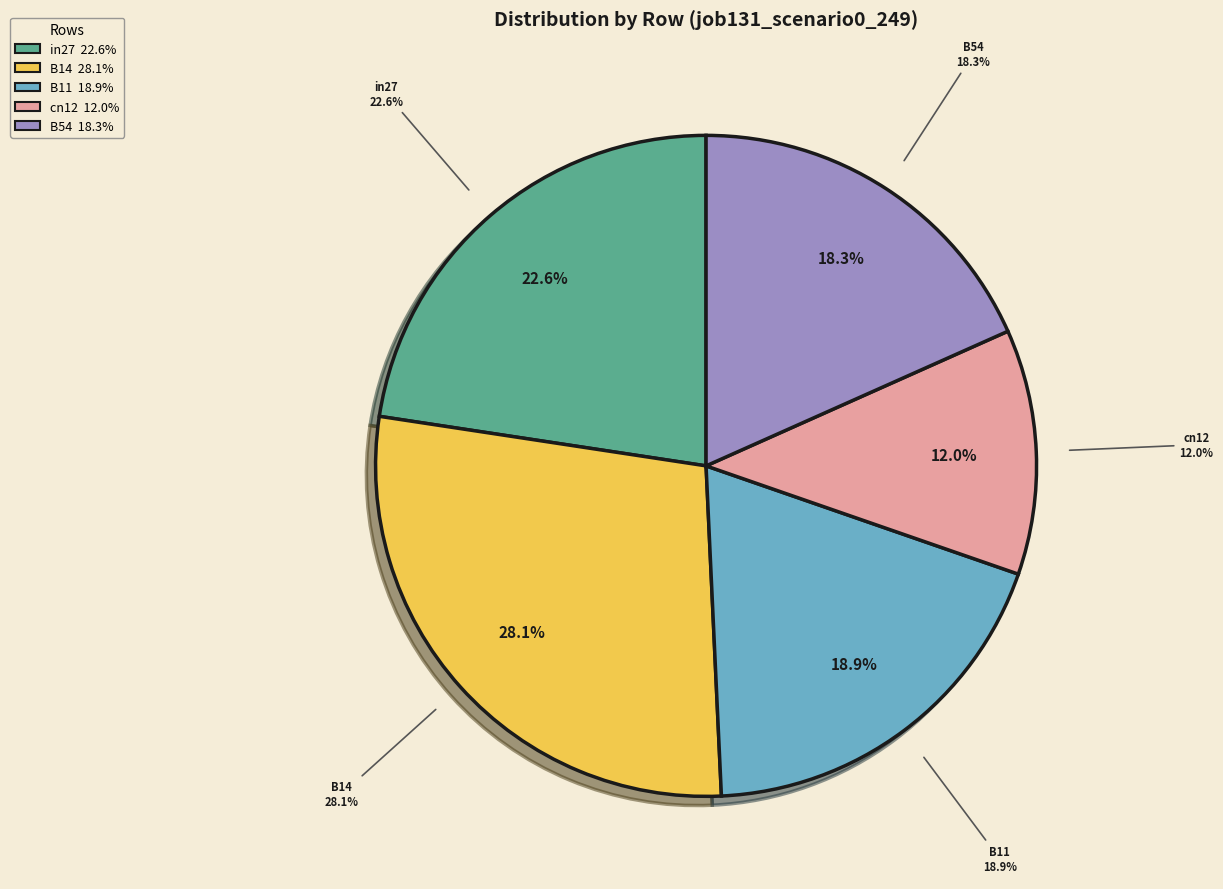

Do B11 and in27 together represent more than half of the pie?

No